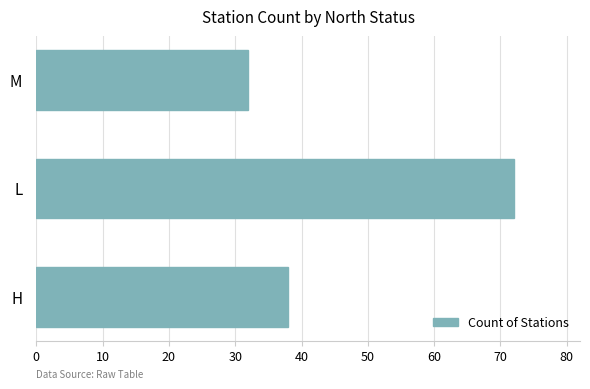

What is the difference between the maximum and second lowest values?

34